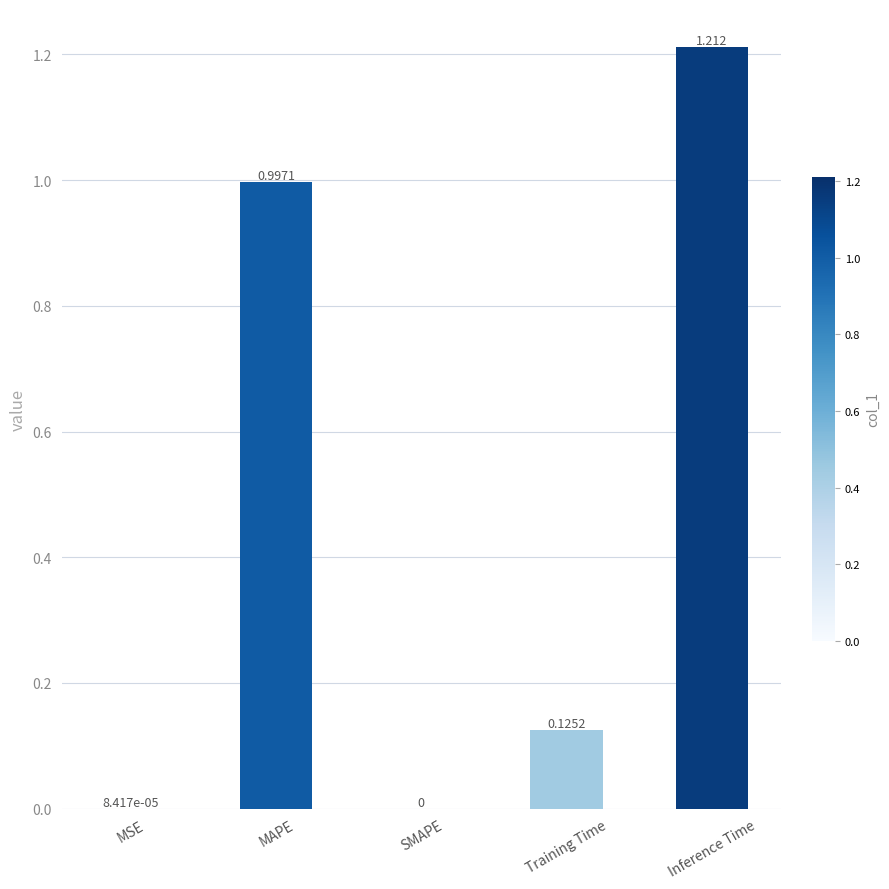

Which label corresponds to the largest value in the chart?

Inference Time